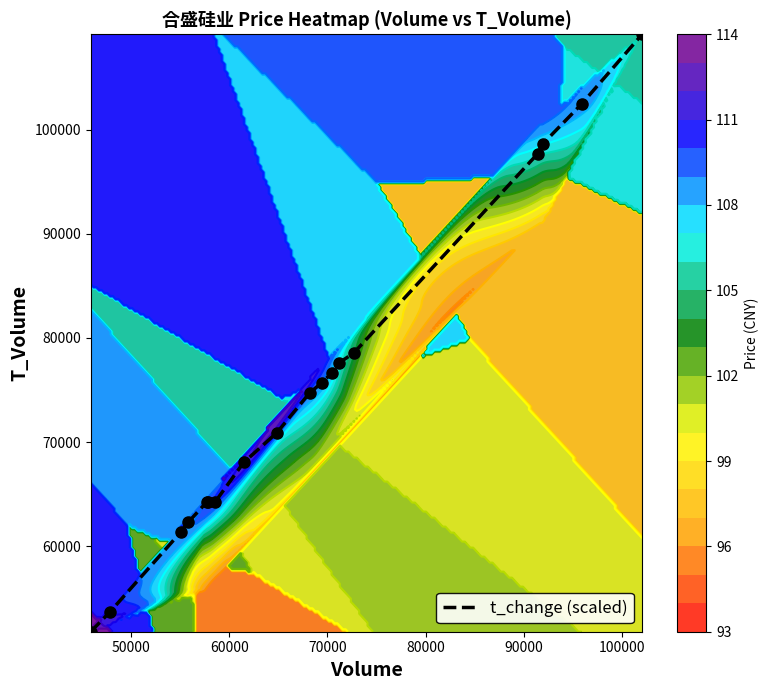

What is the difference between the maximum and second lowest values?

55420.0